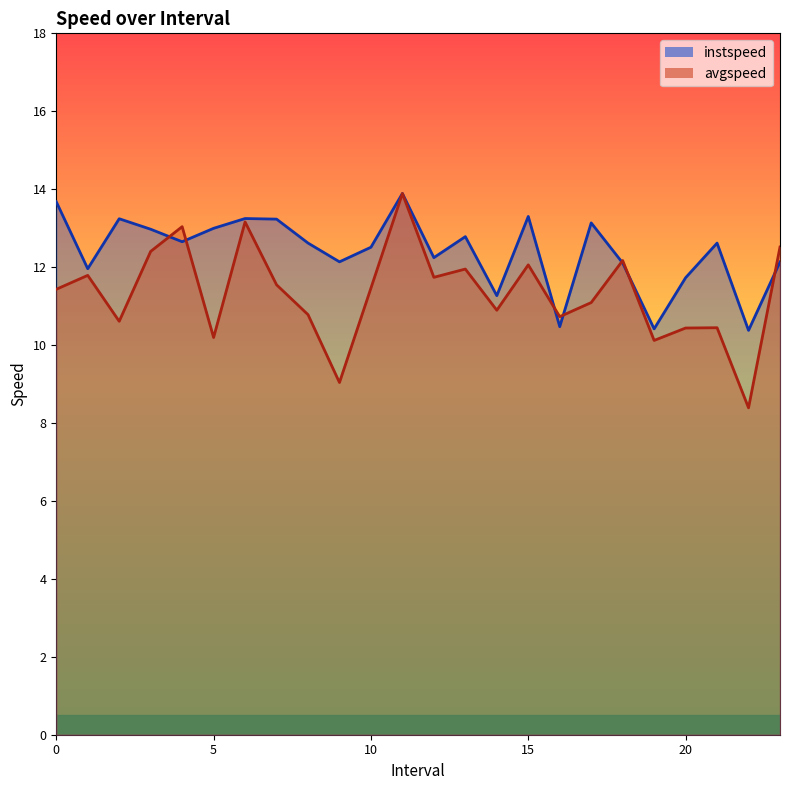

At which category does instspeed reach its first local peak?

2.0